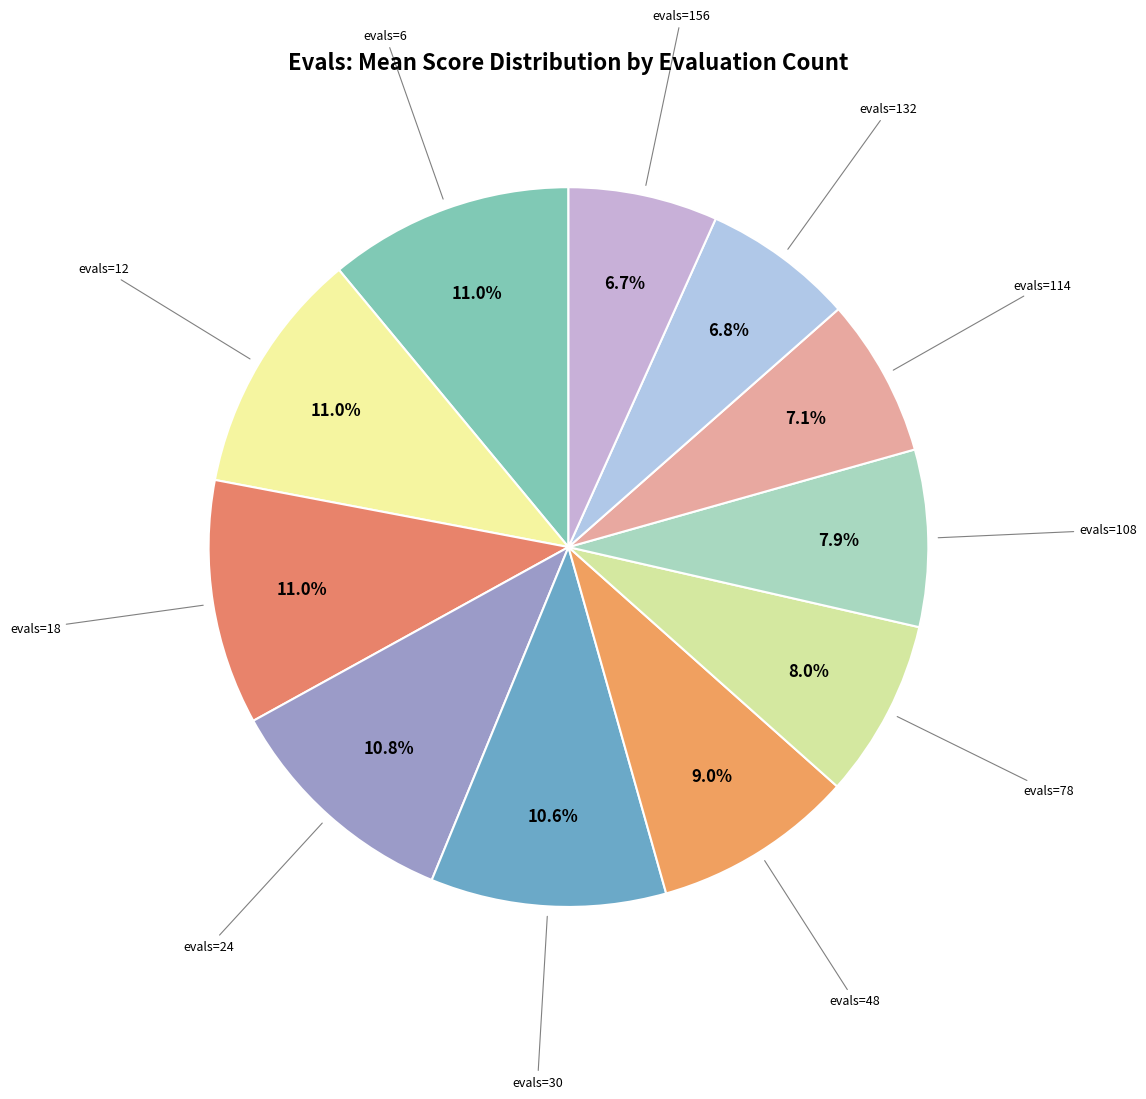

What is the largest slice in the pie chart?

6